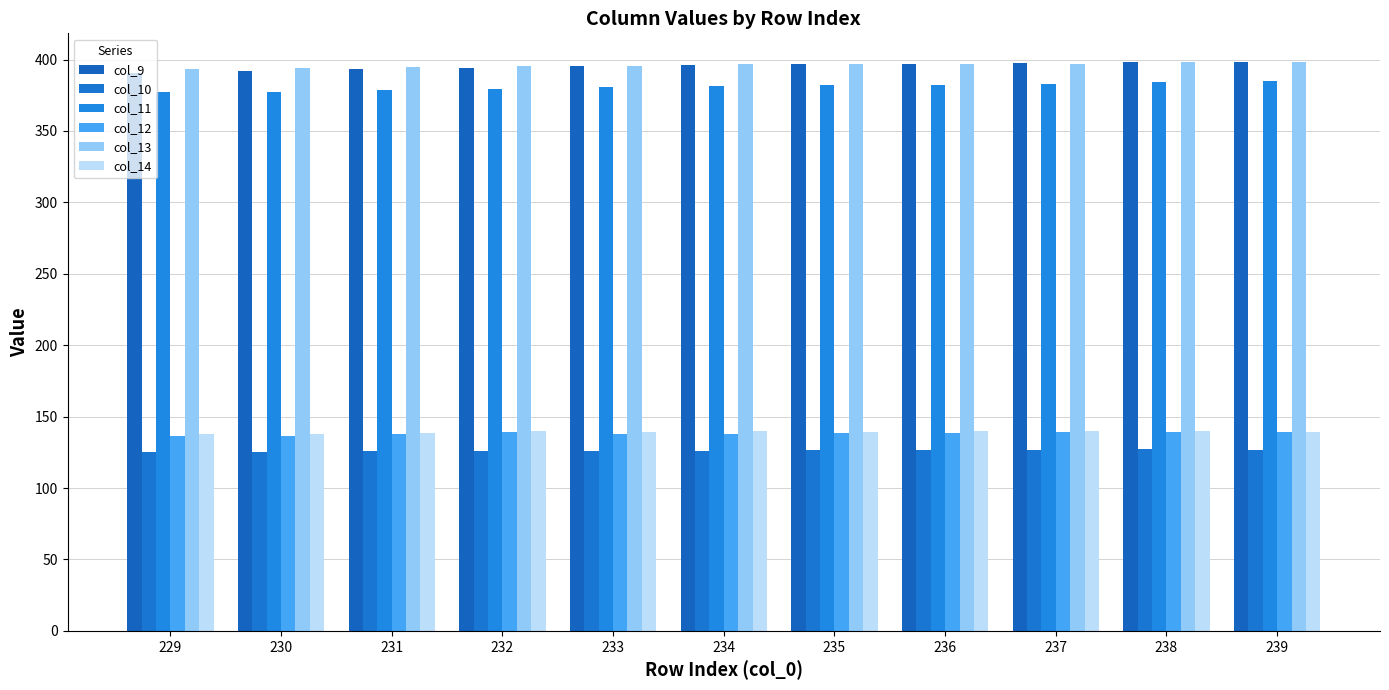

Does the chart contain any negative values?

No